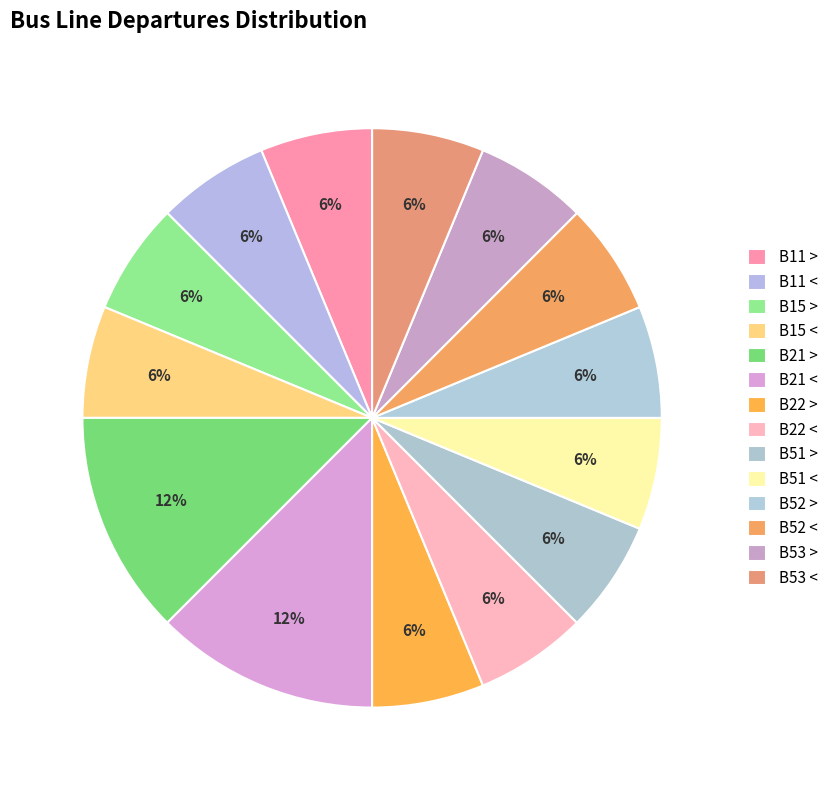

Which has a higher value, B15 < or B51 <?

B15 <